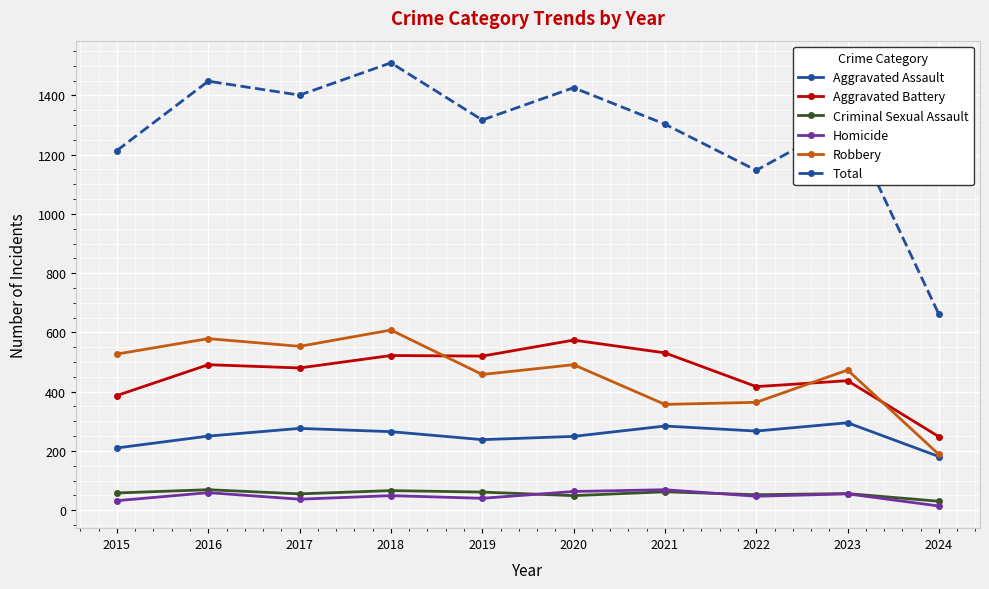

What is the total value across all series at 2020?

2852